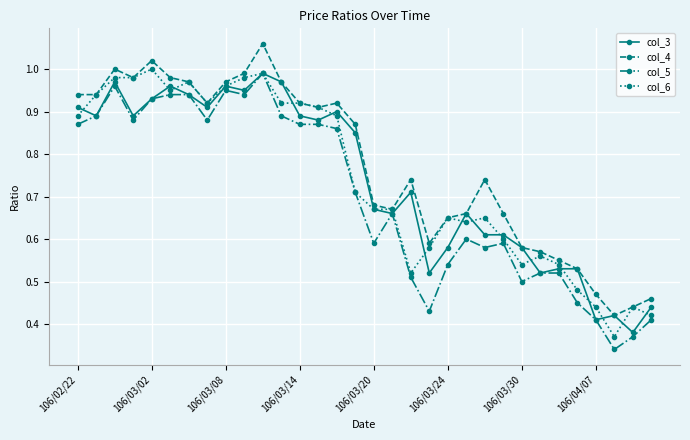

True or false: col_6 has more than 0 points higher than both neighbors.

True